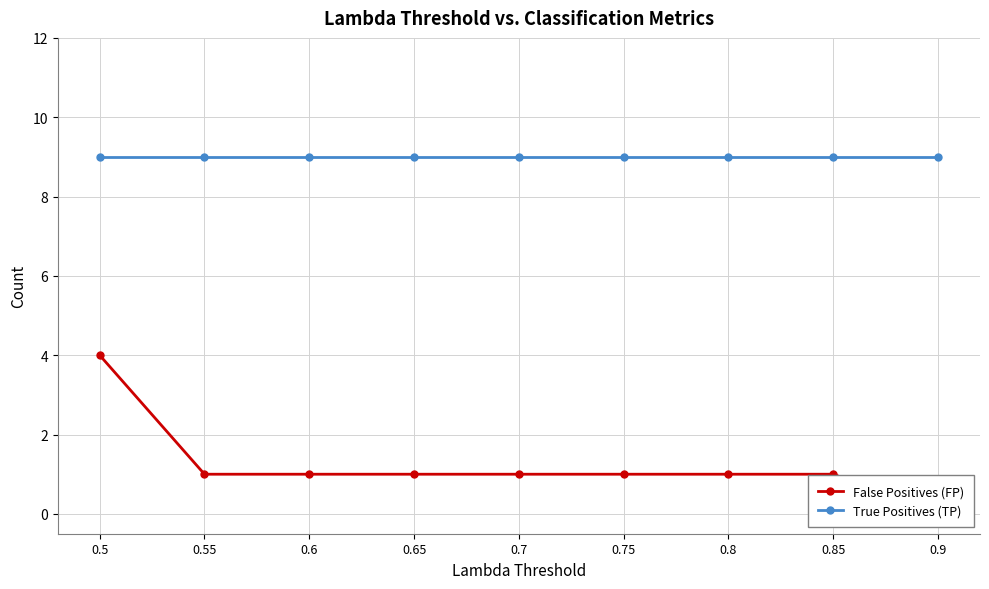

Count the number of data series in this chart.

2